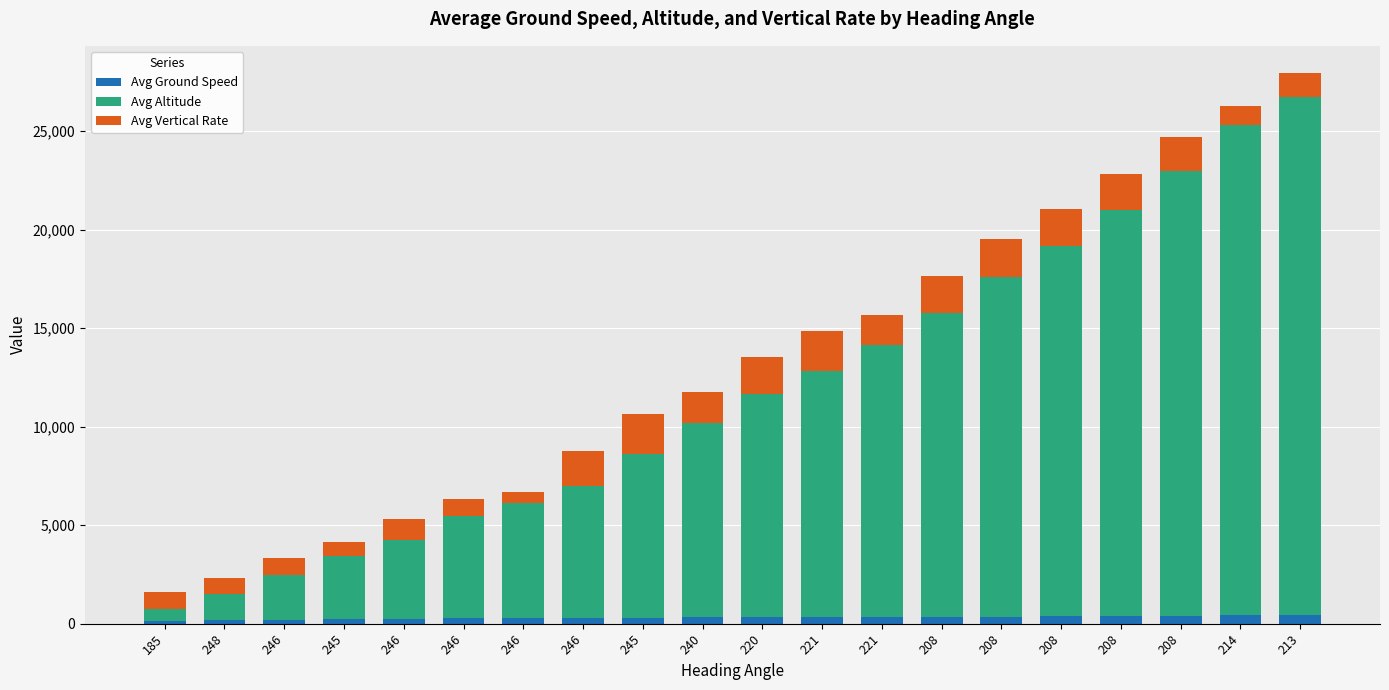

What is the value of the Avg Ground Speed bar at the 9th from the left?

222